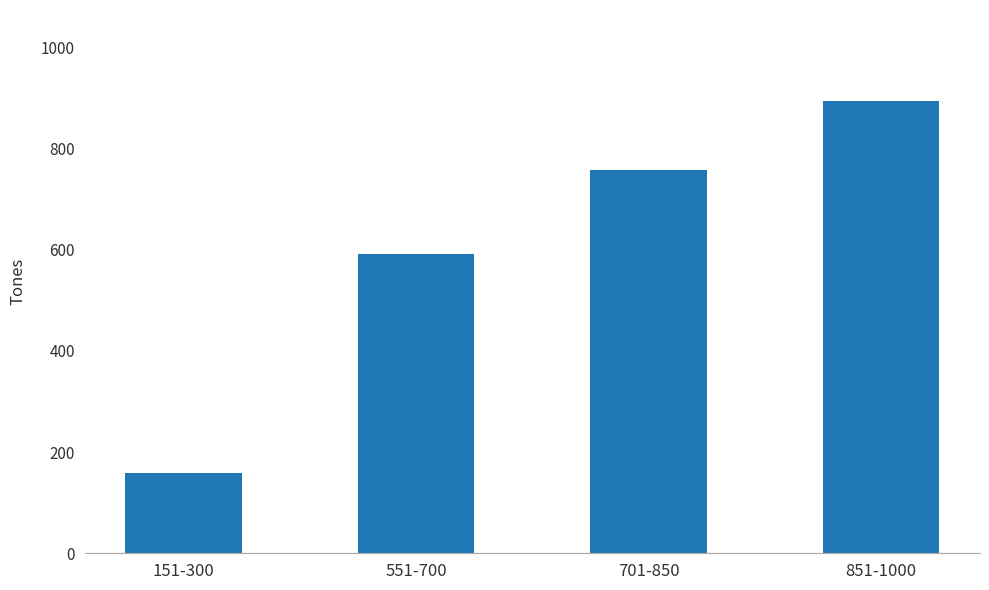

Are the bars horizontal?

No